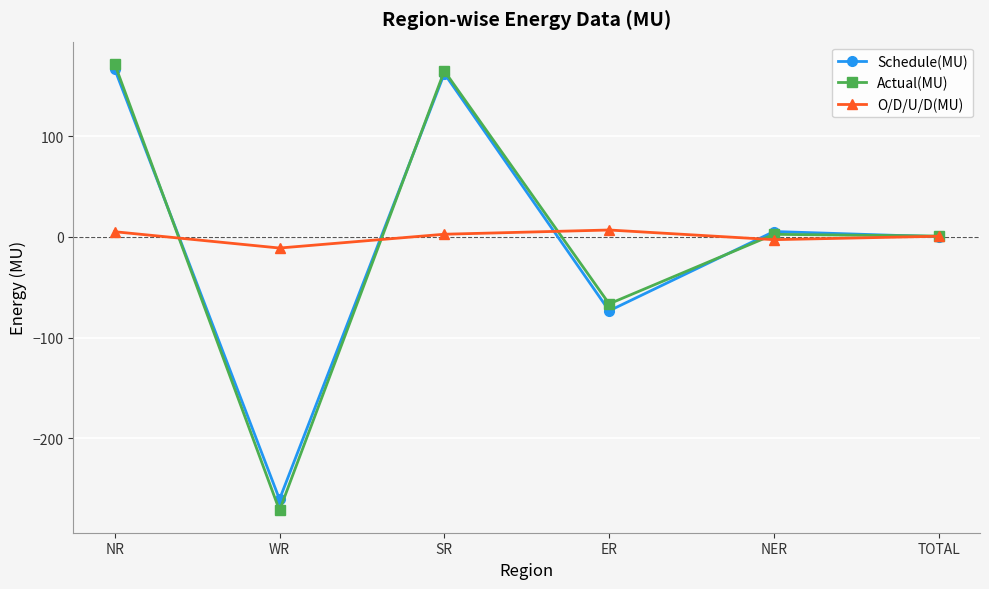

What is the value of the Actual(MU) point at the 1st from the left?

171.6